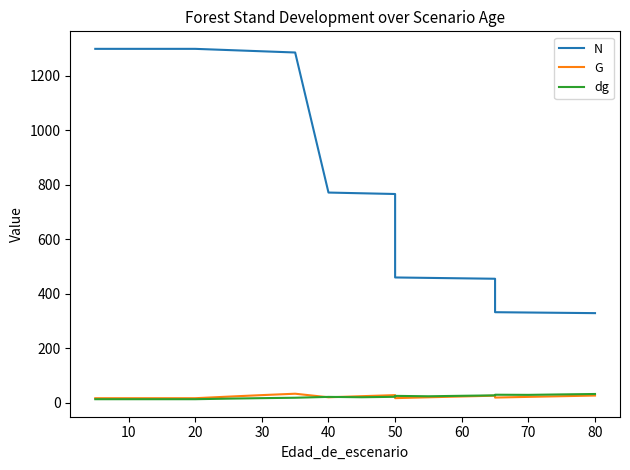

True or false: N and G cross at least once.

False